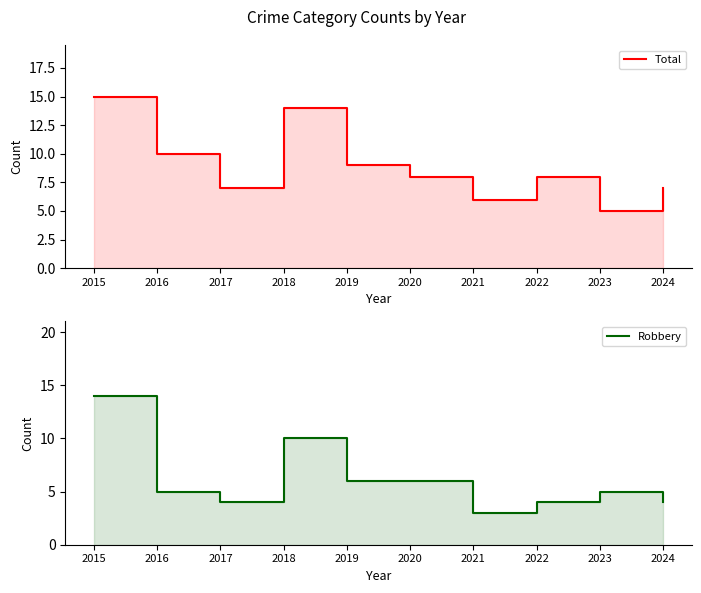

What is the difference between the highest and lowest values at 2019?

3